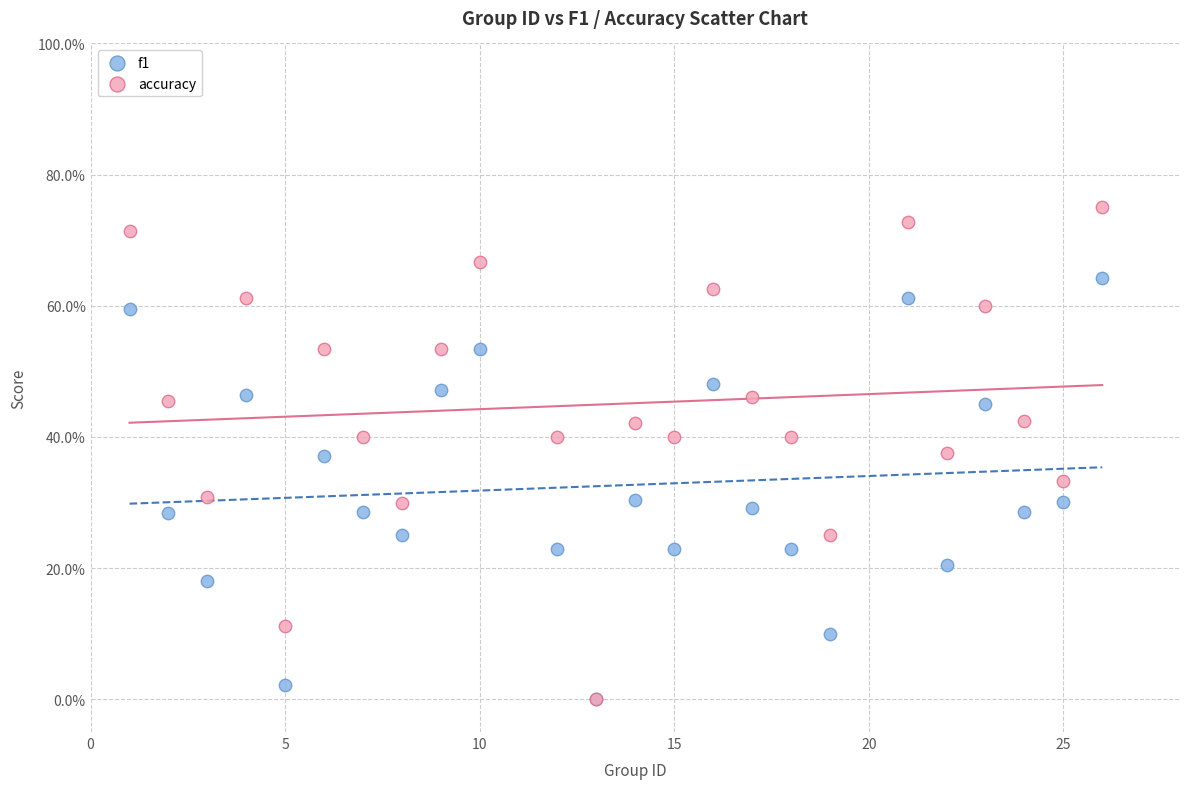

What are all the series names shown in the legend?

f1, accuracy